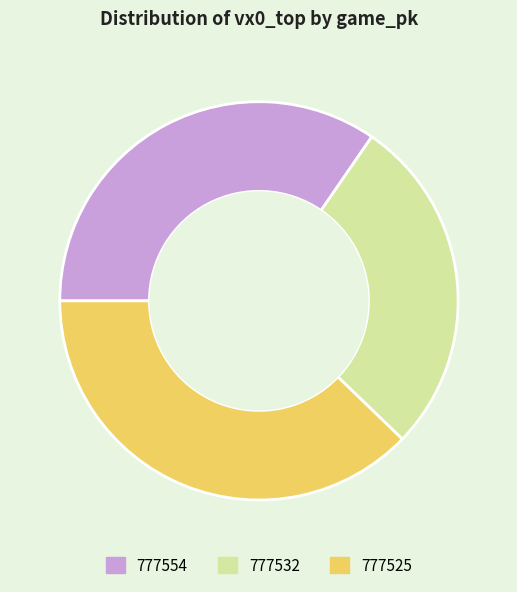

Combined, do 777554 and 777532 account for over 50%?

Yes